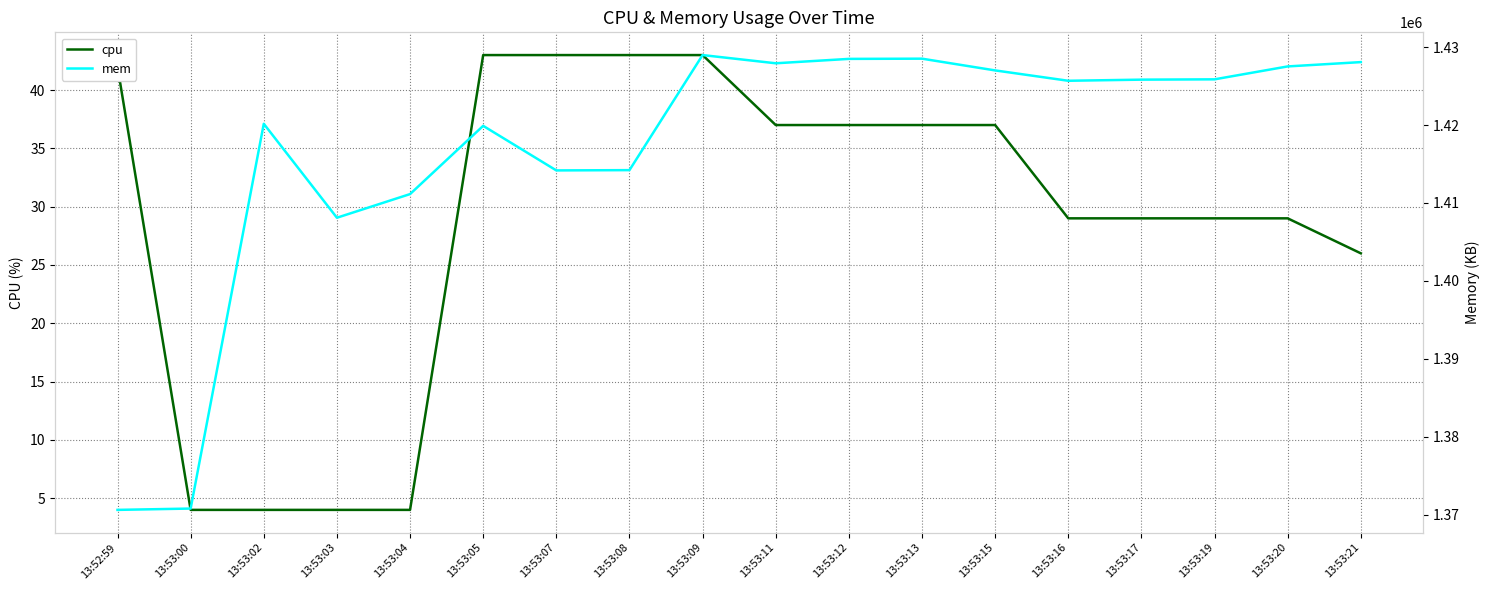

List the labels in order of cpu value, largest first.

13:53:05, 13:53:07, 13:53:08, 13:53:09, 13:52:59, 13:53:11, 13:53:12, 13:53:13, 13:53:15, 13:53:16, 13:53:17, 13:53:19, 13:53:20, 13:53:21, 13:53:00, 13:53:02, 13:53:03, 13:53:04